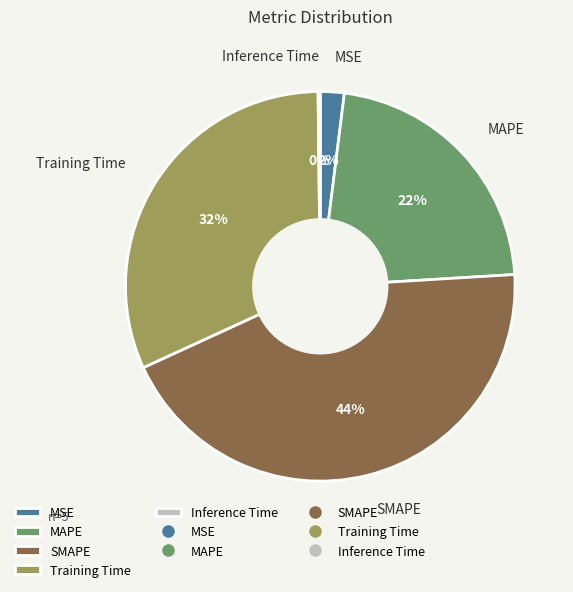

Which category has the biggest portion of the pie?

SMAPE